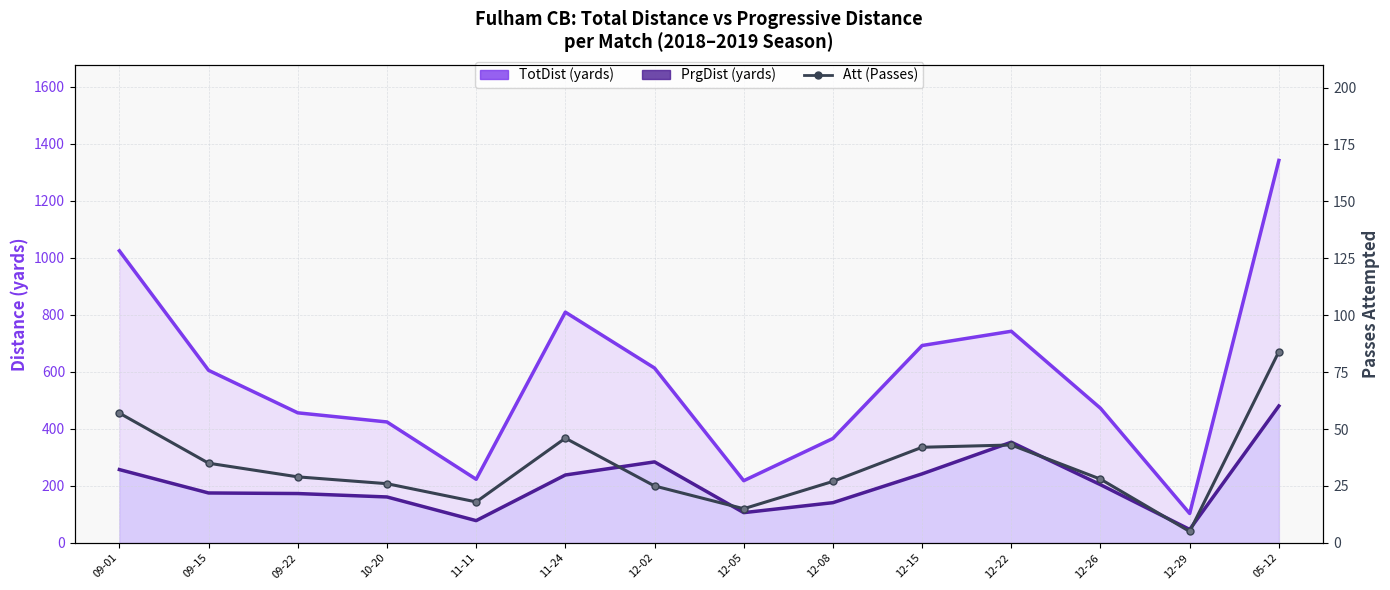

What is the label of the 11th point from the left?

12-22